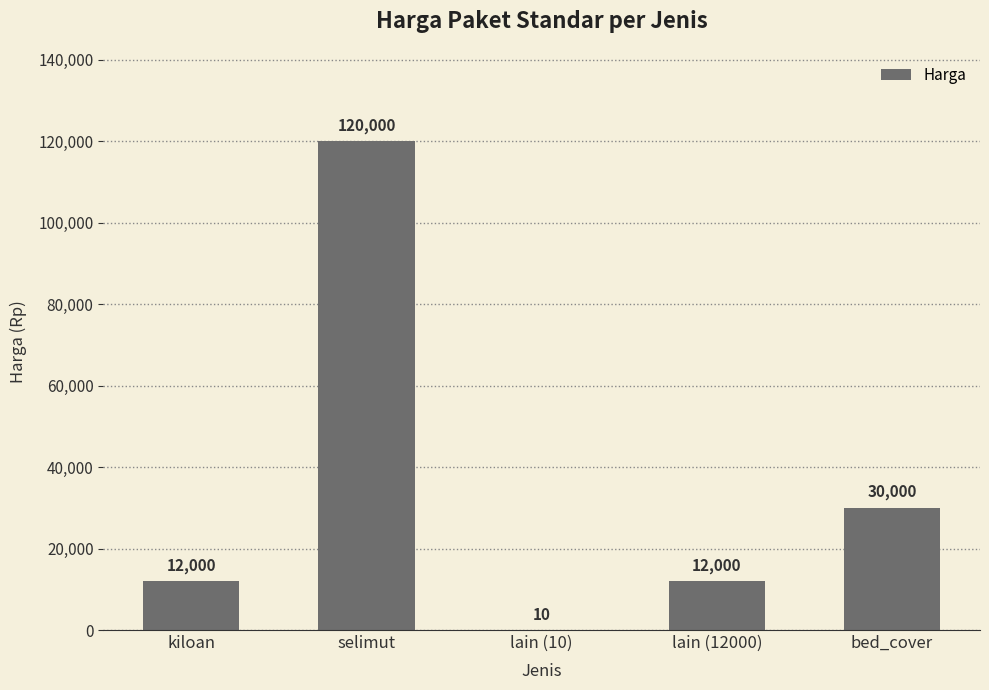

How many categories are shown in the chart?

5